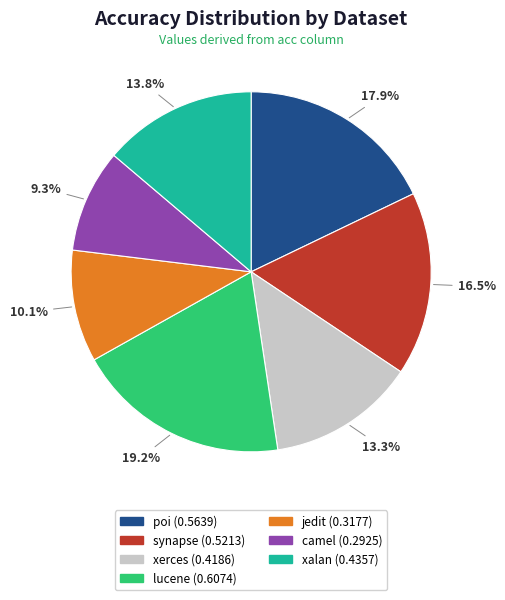

How many segments does this pie chart have?

7